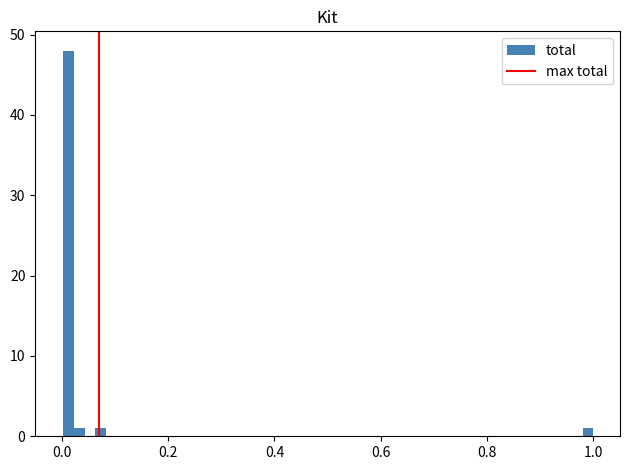

Read against the x-axis, roughly where is the centre of the tallest bar?

0.02